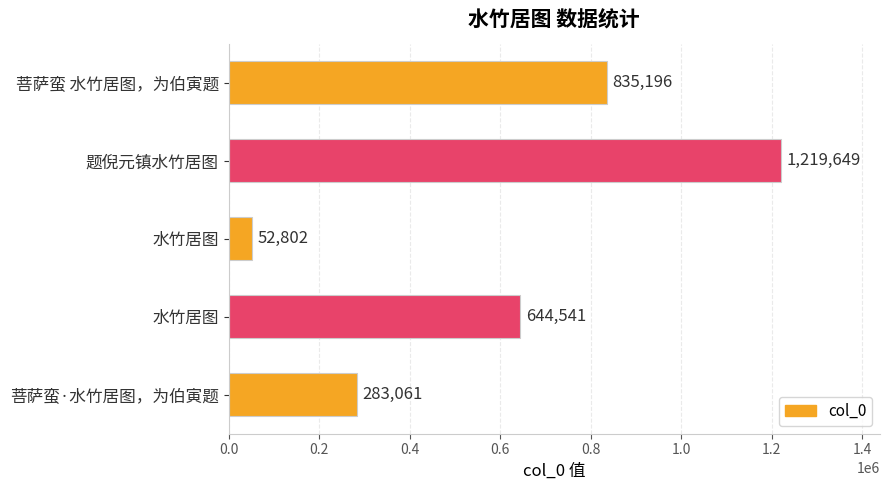

What is the smallest value displayed?

52802